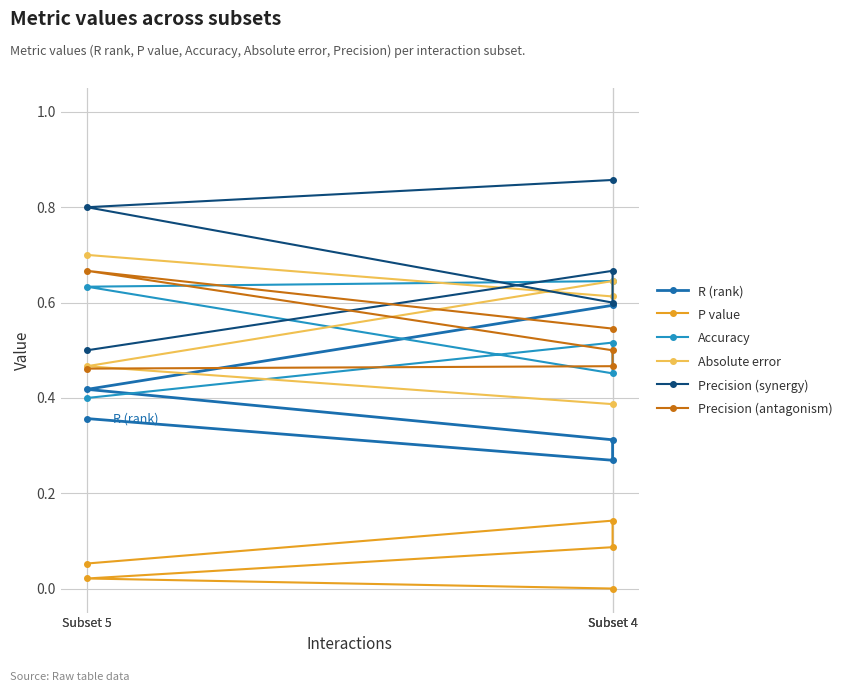

True or false: P value and Precision (antagonism) intersect in this chart.

False